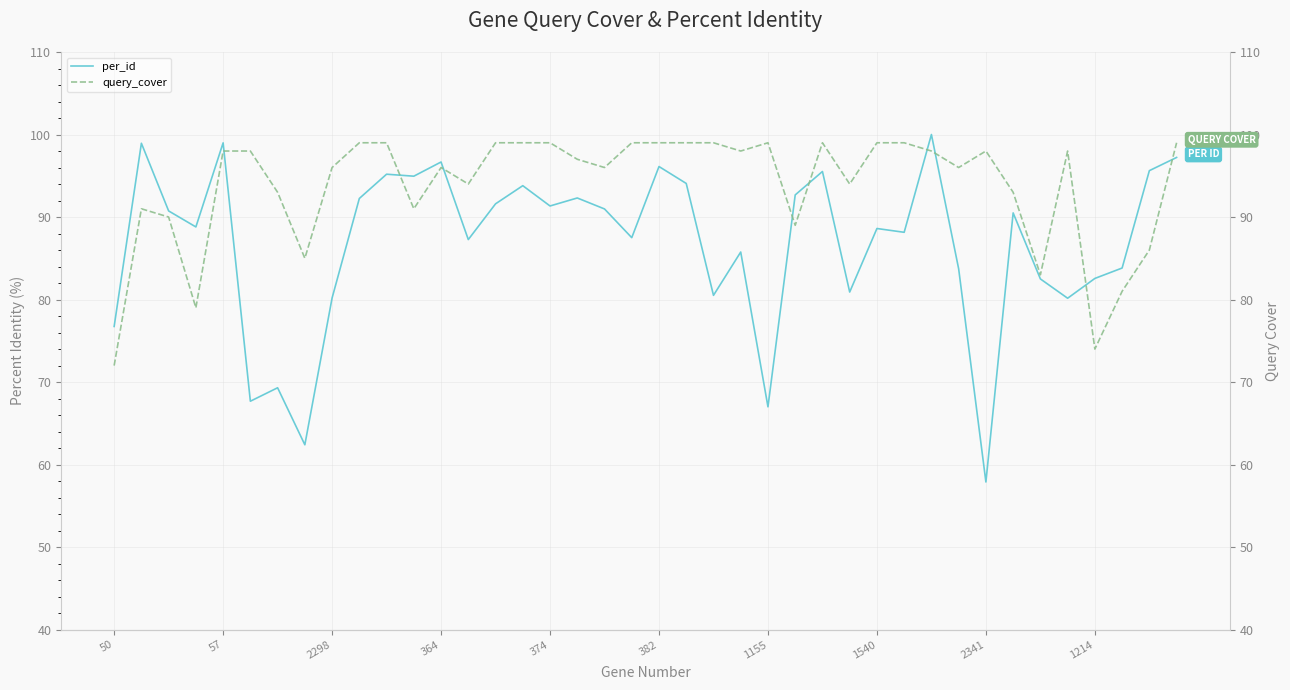

How many interior local valleys does the query_cover series have?

11